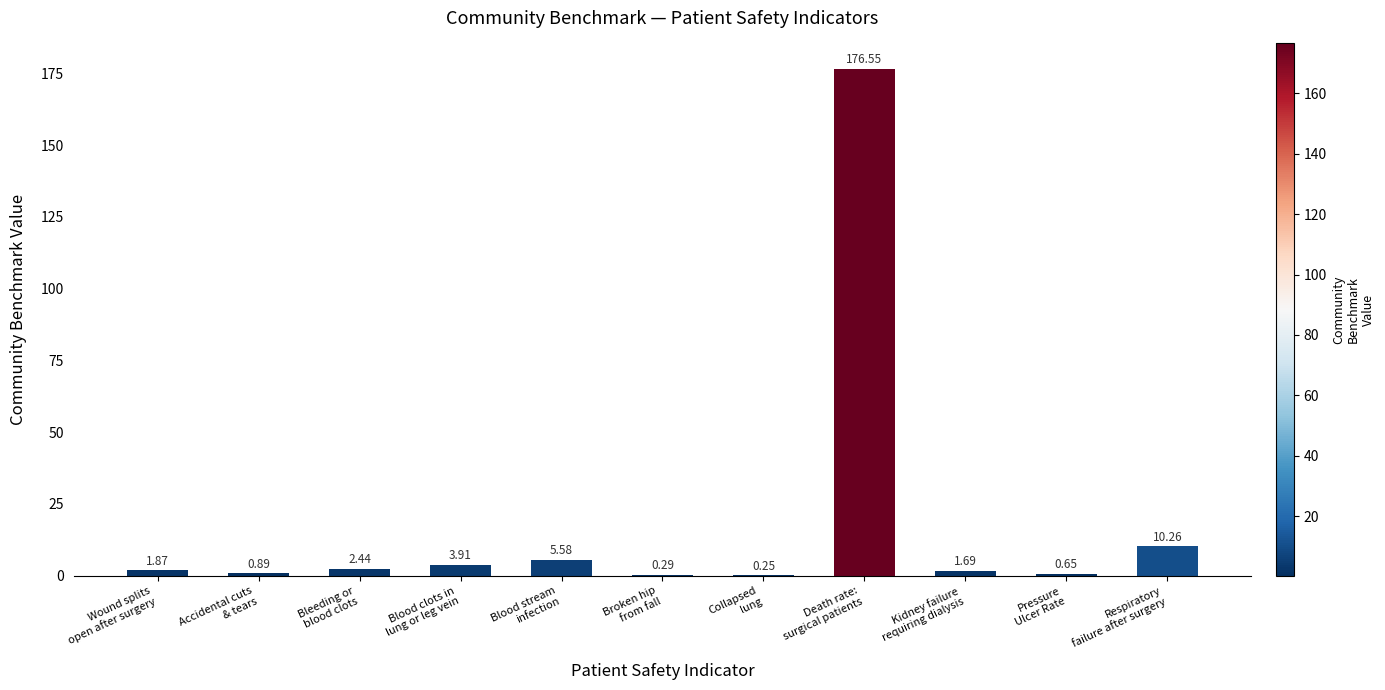

True or false: the data shows 16.5 at Respiratory
failure after surgery.

False